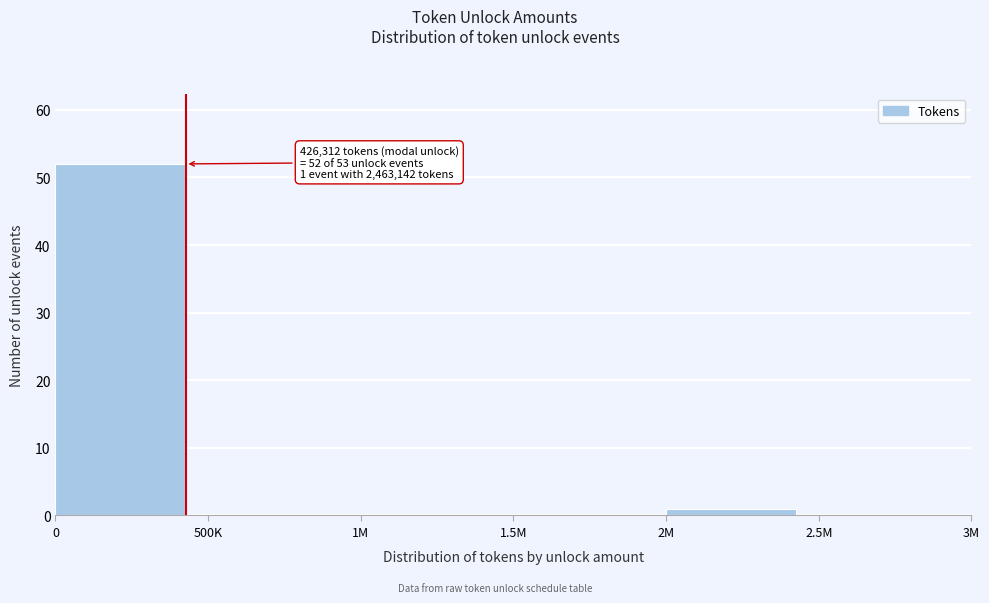

Reading right to left, list all the values displayed in this chart.

2.5M=0	2M=1	1.5M=0	1M=0	500K=0	0=52